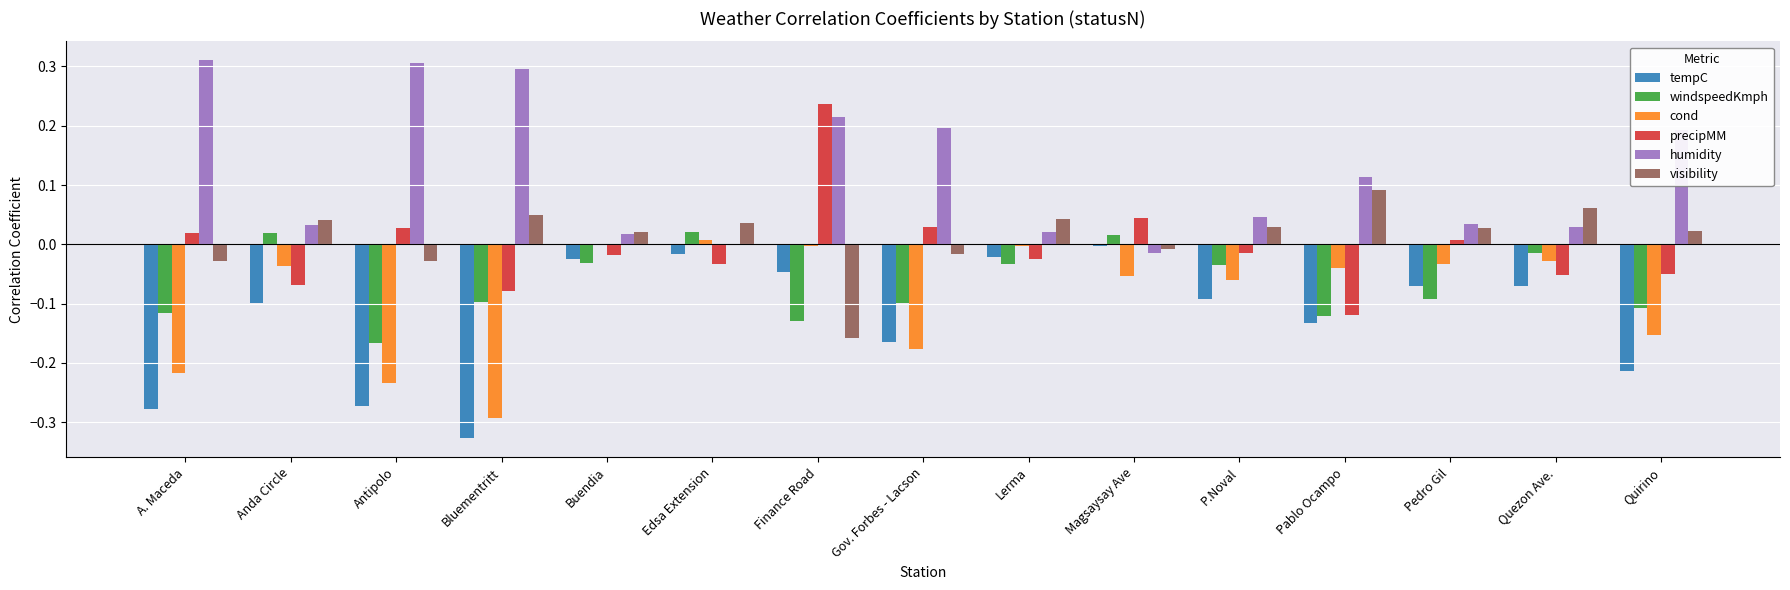

What is the spread (max minus min) of values at Finance Road?

0.4